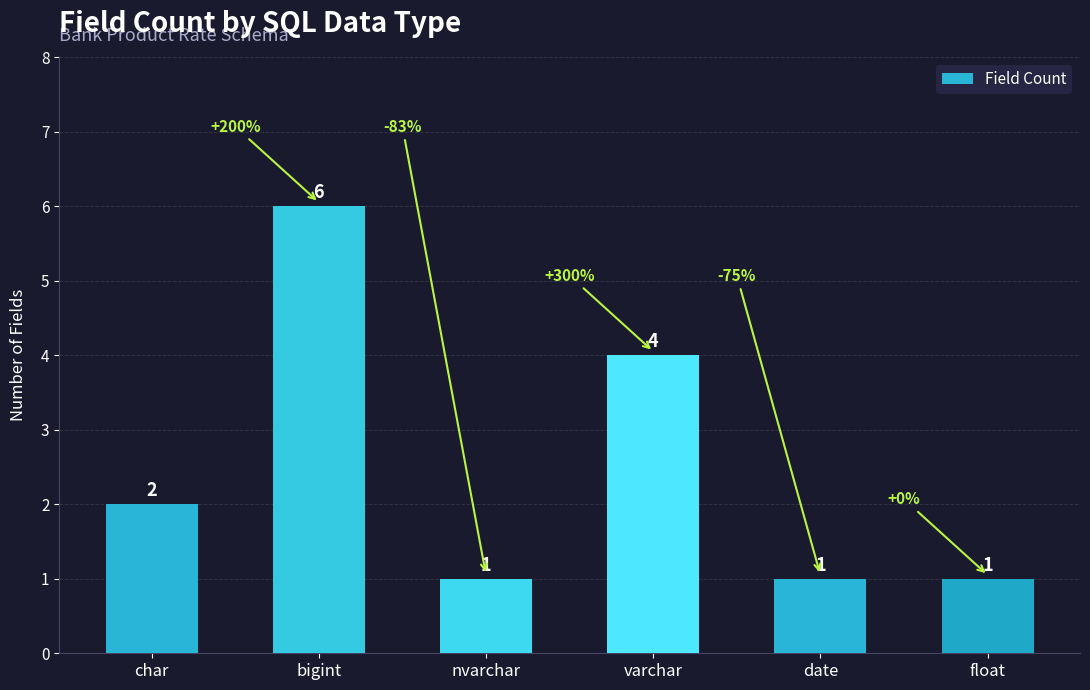

Approximately how many times larger is the value at float compared to date?

1.0